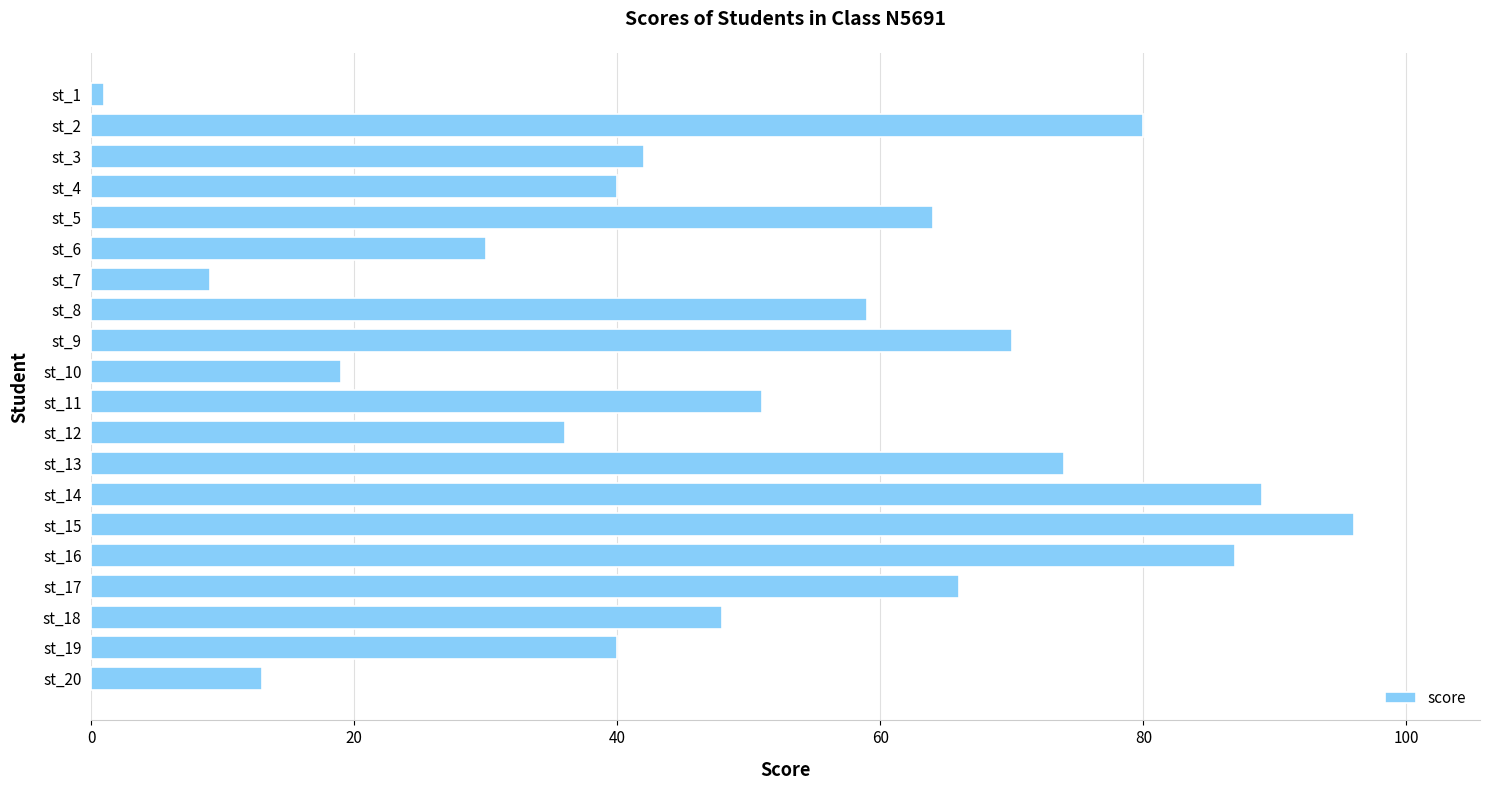

What is the value of the 11th bar from the top?

51